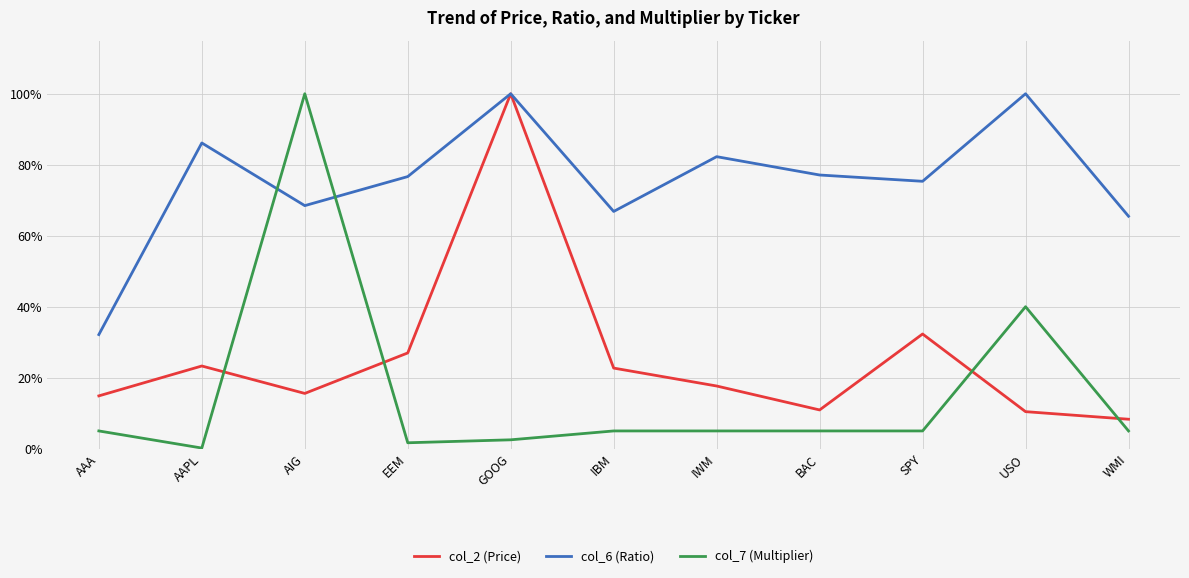

What is the difference between the second highest and second lowest values in the col_6 (Ratio) series?

0.3